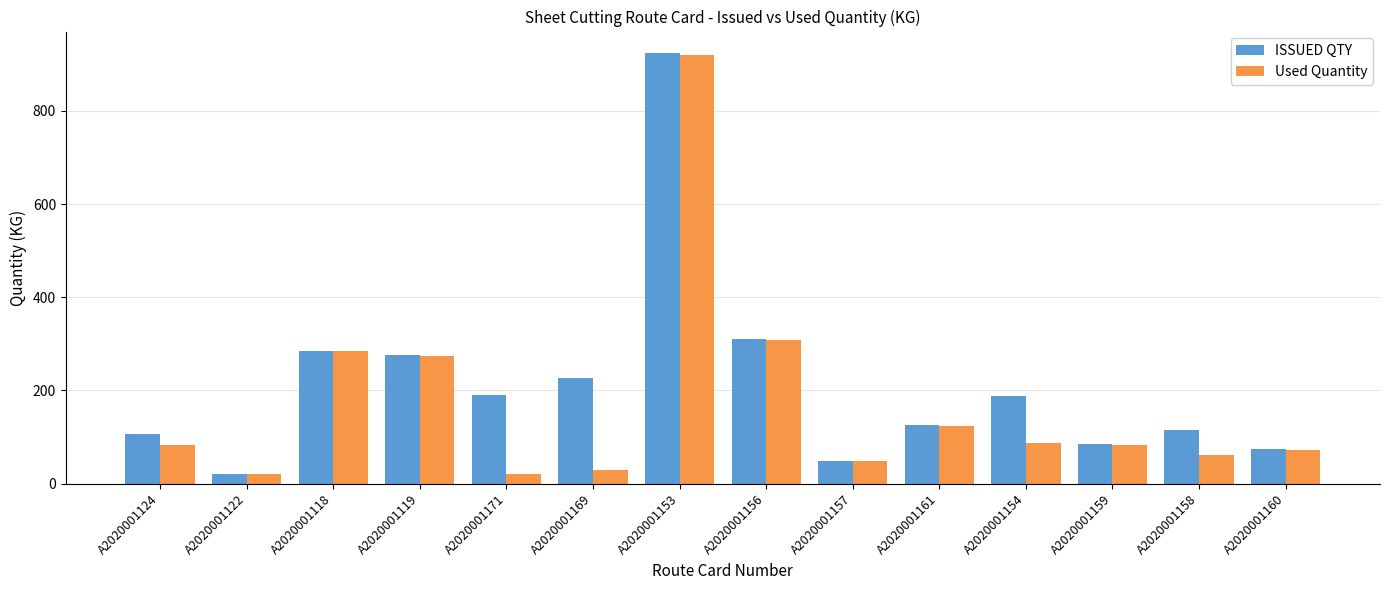

What is the total value across all series at A2020001160?

147.3